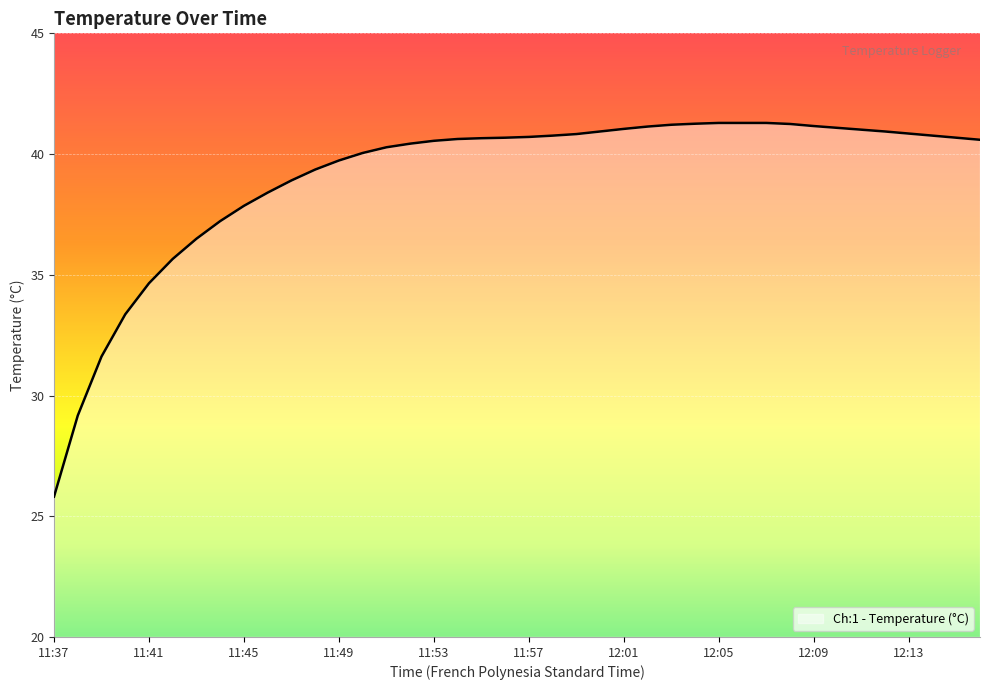

What is the difference between the maximum and minimum values?

15.5